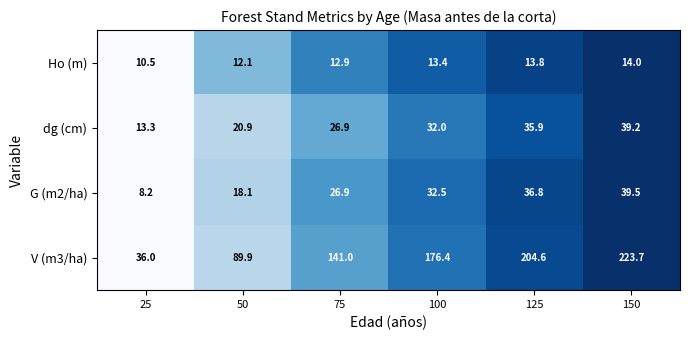

Rank the categories by G (m2/ha) value from highest to lowest.

150, 125, 100, 75, 50, 25